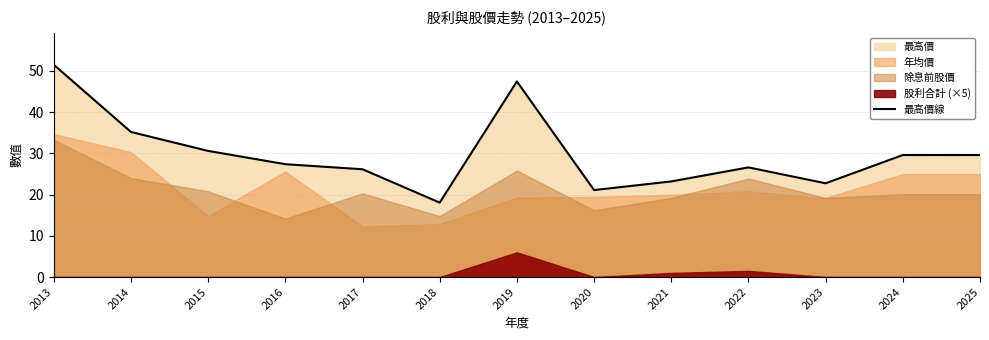

How many interior local valleys (lower than both neighbors) does the data have?

3